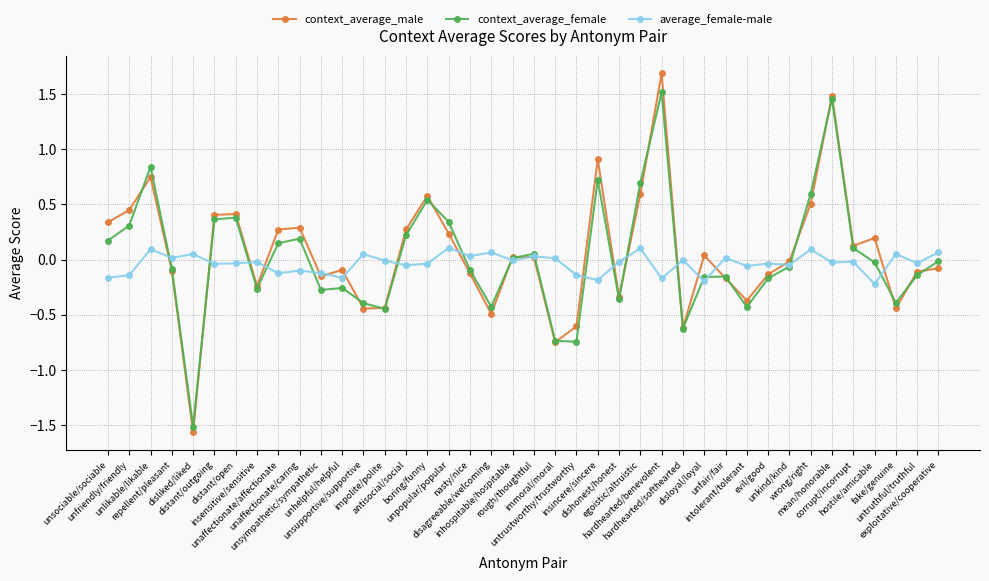

Is the value of context_average_male at antisocial/social greater than the value of average_female-male at unaffectionate/affectionate?

Yes